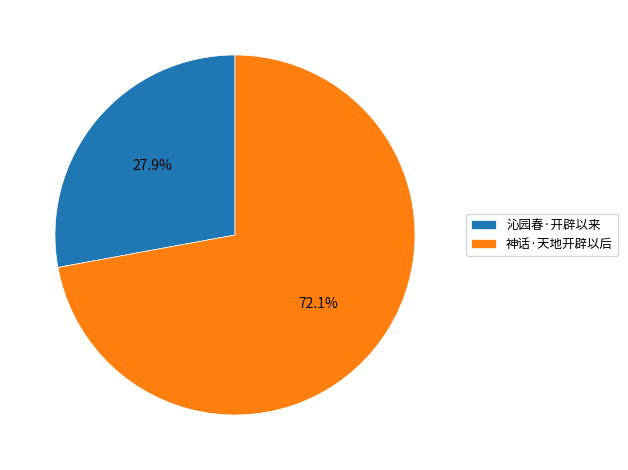

Does 神话·天地开辟以后 account for over 50% of the chart?

Yes